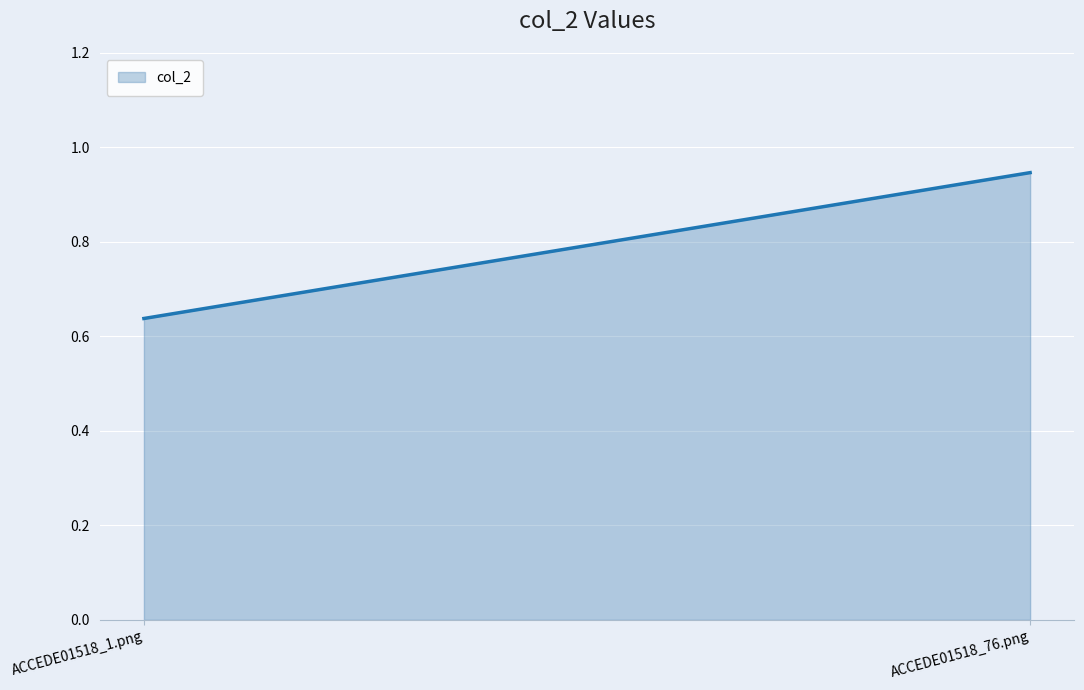

What is the label of the 1st point from the right?

ACCEDE01518_76.png